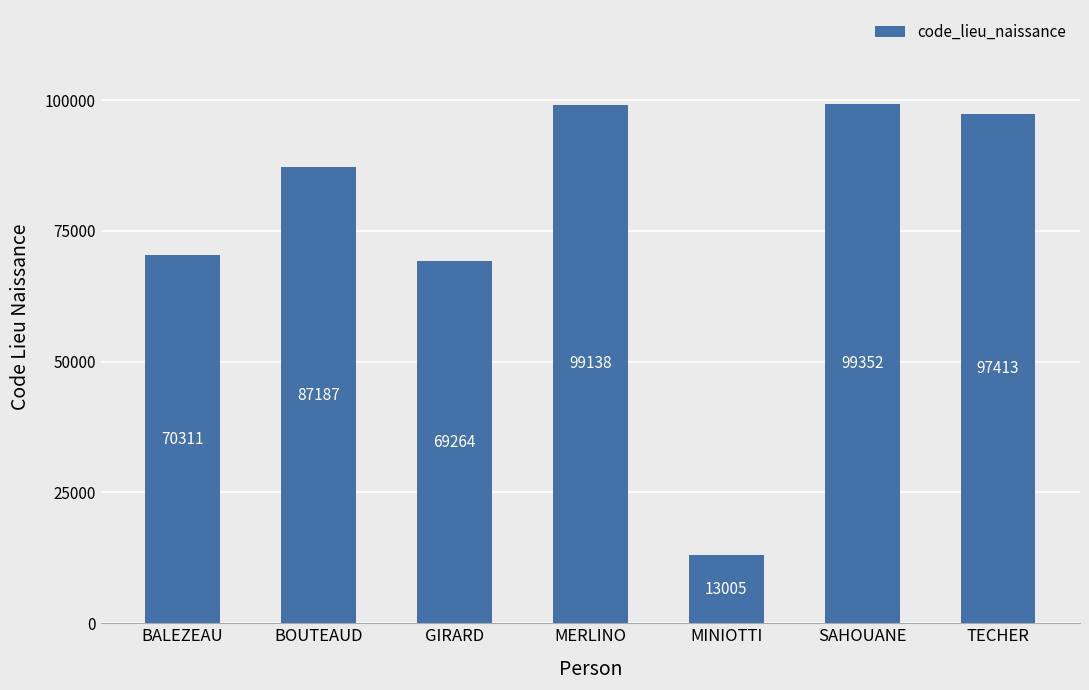

What is the difference between the maximum and minimum values?

86347